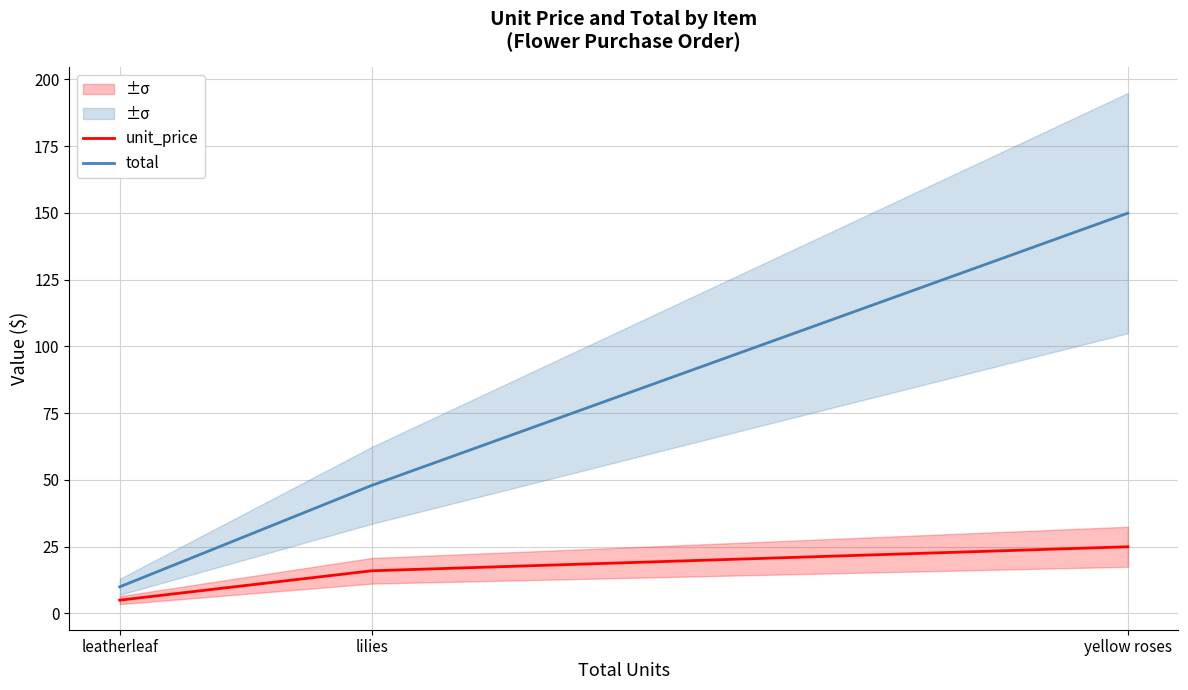

At which label does total first exceed 47?

lilies